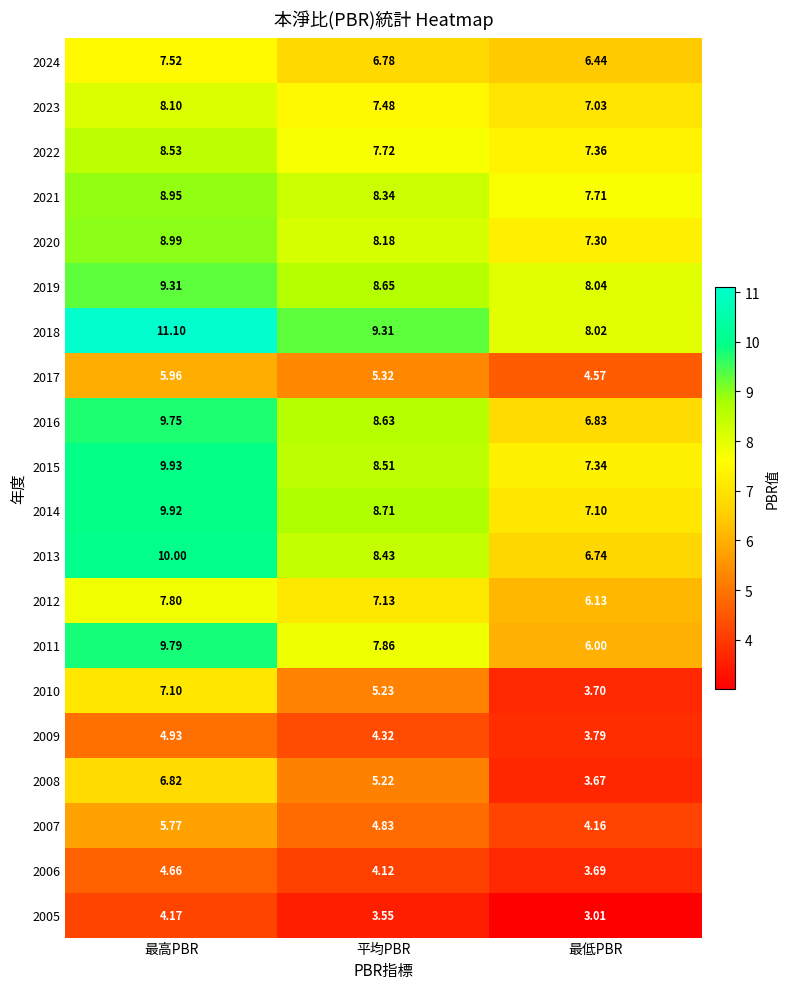

What is the total value across all series at 最低PBR?

118.6